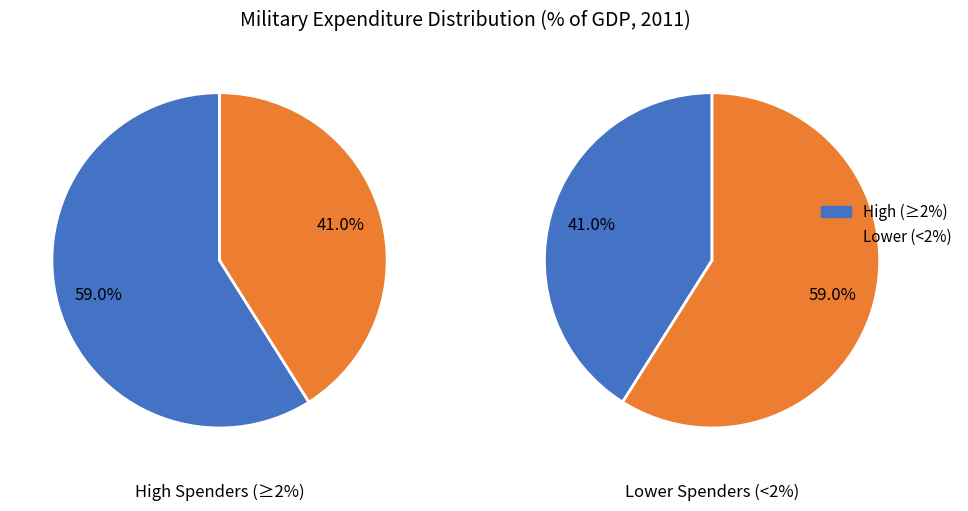

True or false: China accounts for 1% of the total.

False